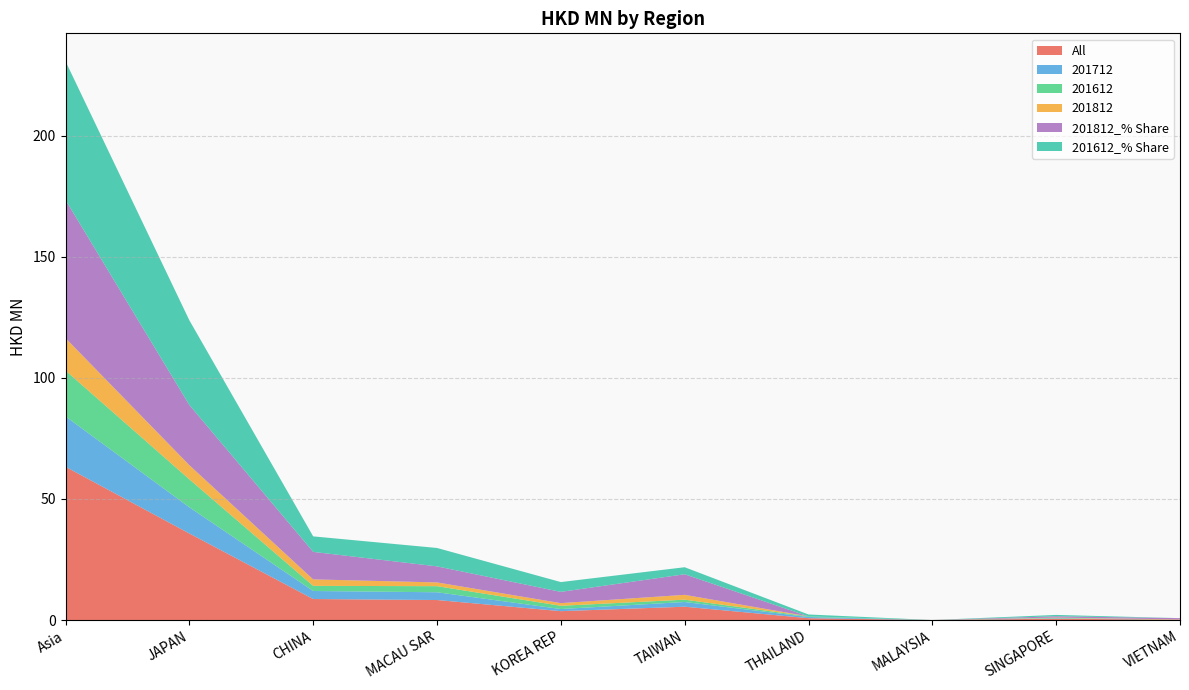

Reading left to right, what are all the values shown in this chart?

All: 63.3	35.7	8.7	8.3	3.7	5.5	0.8	0.0	0.6	0.1
201712: 20.8	10.8	3.3	3.2	0.9	1.9	0.5	0.0	0.1	0.0
201612: 18.9	11.6	2.1	2.5	1.3	1.0	0.3	0.0	0.2	0.0
201812: 13.4	5.8	2.7	1.6	1.1	2.0	0.0	0.0	0.1	0.1
201812_% Share: 57.0	24.8	11.4	6.6	4.7	8.5	0.0	0.0	0.5	0.5
201612_% Share: 57.3	35.0	6.4	7.6	4.0	2.9	0.8	0.0	0.6	0.0